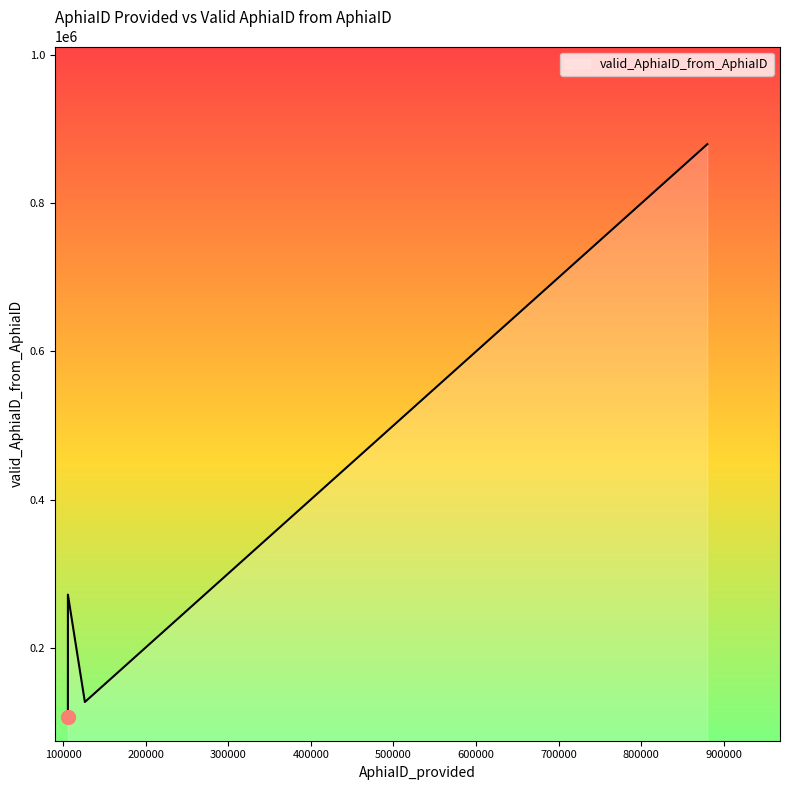

What is the smallest value displayed?

105865